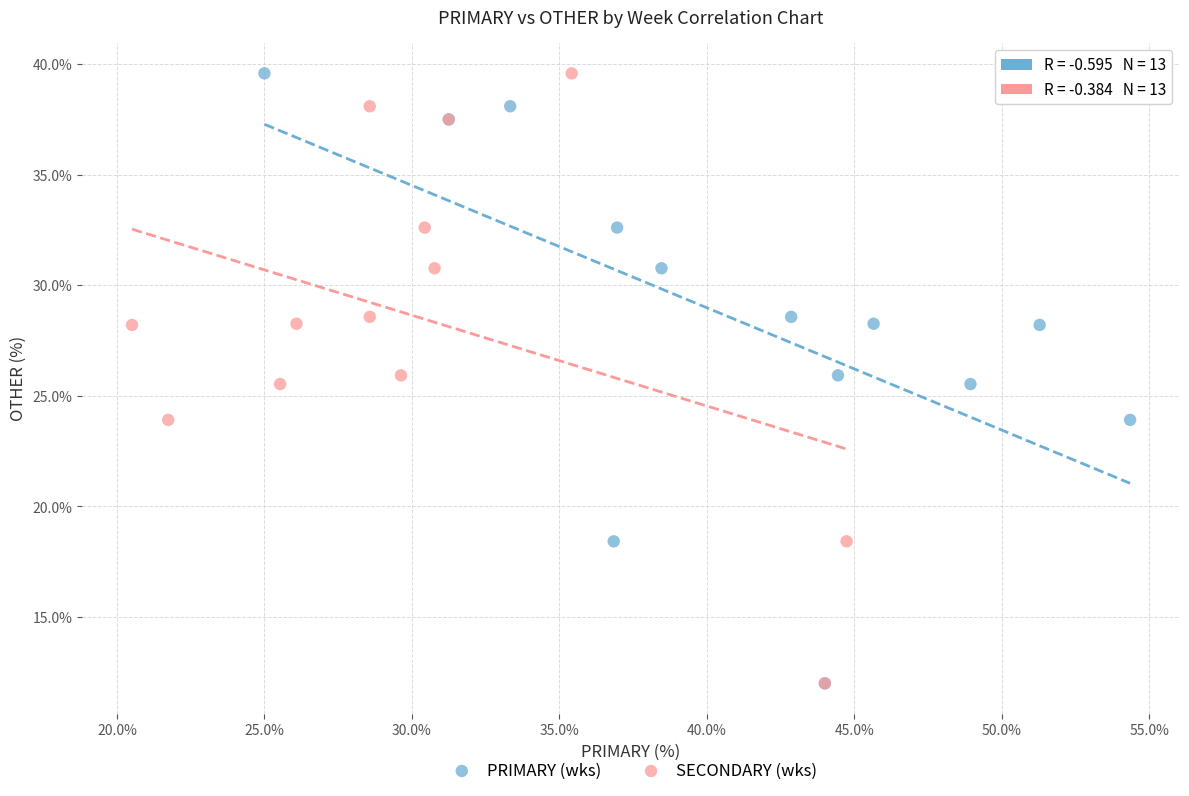

What are all the series names shown in the legend?

PRIMARY (wks), SECONDARY (wks)